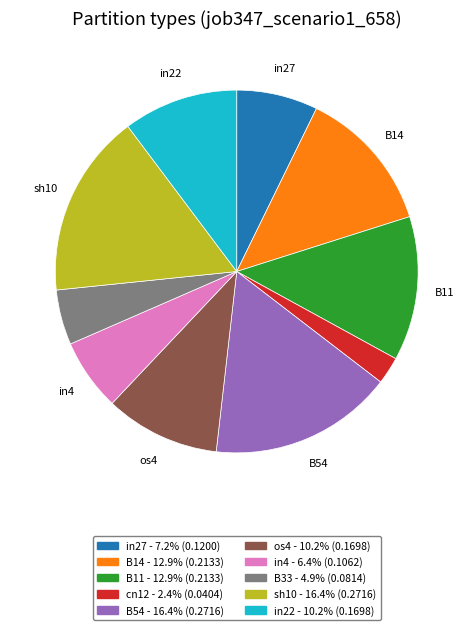

Is there any slice that represents more than half of the pie?

No